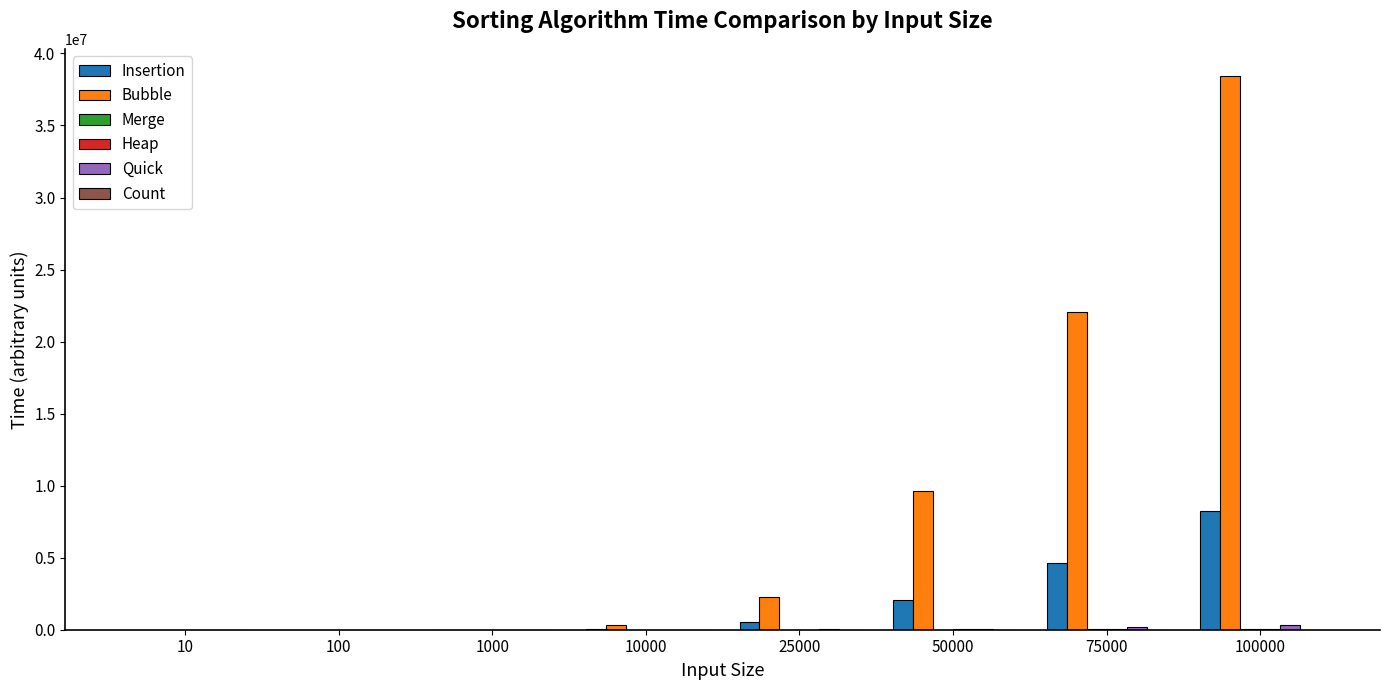

What is the sum of all Bubble values?

72693760